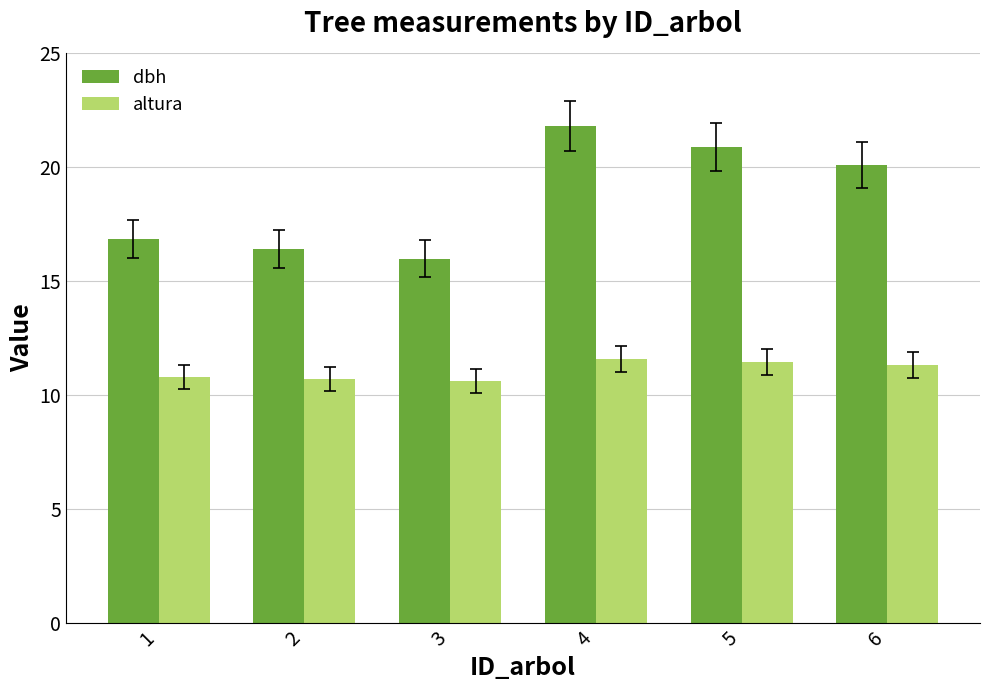

At which label is dbh closest to 18?

1